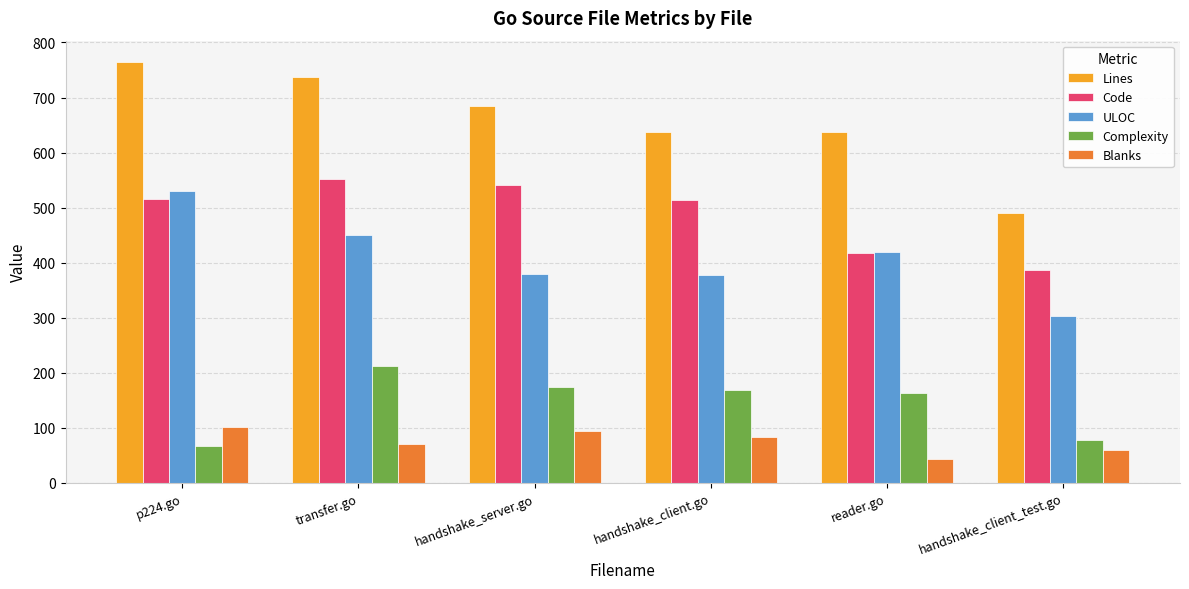

What is the spread (max minus min) of values at handshake_client_test.go?

431